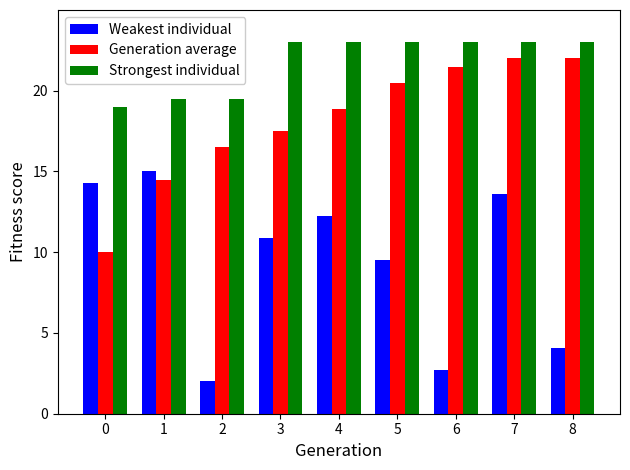

What are all the series names shown in the legend?

Weakest individual, Generation average, Strongest individual